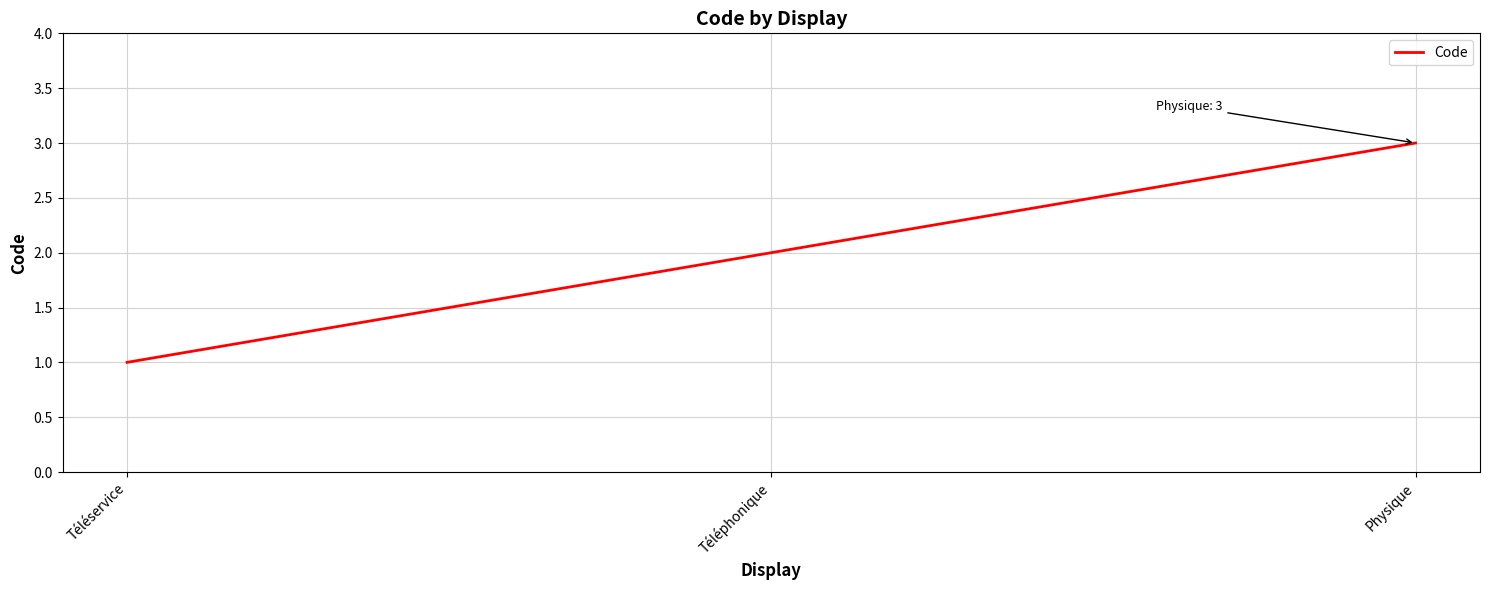

True or false: the data shows 3 at Physique.

True